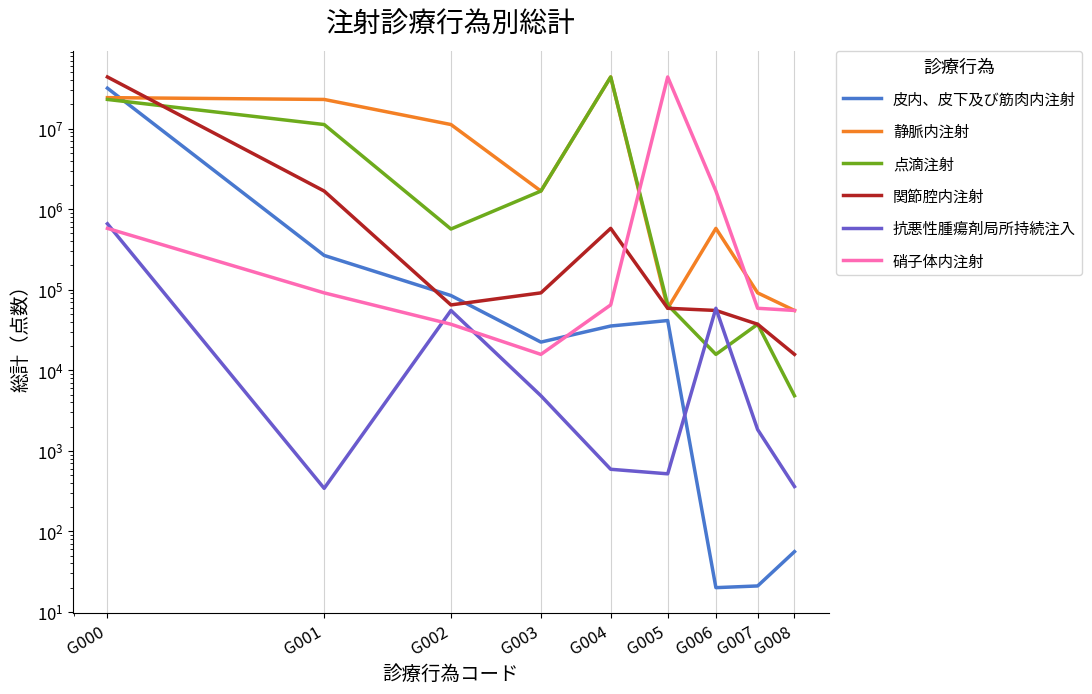

True or false: 静脈内注射 has a value of 55304 at G008.

True